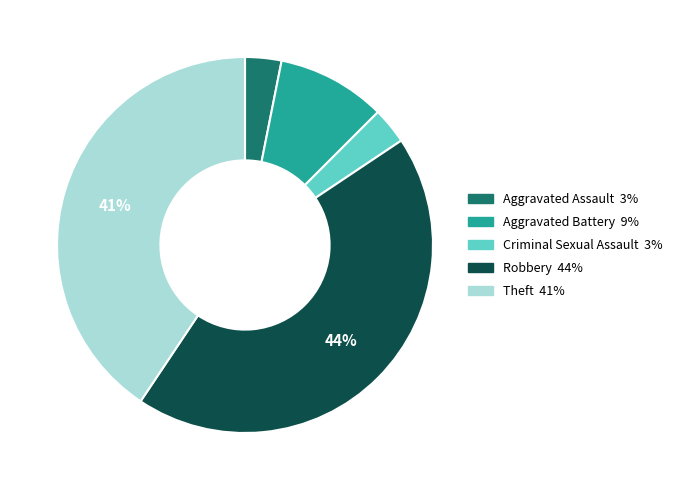

Which has a higher value, Criminal Sexual Assault or Theft?

Theft